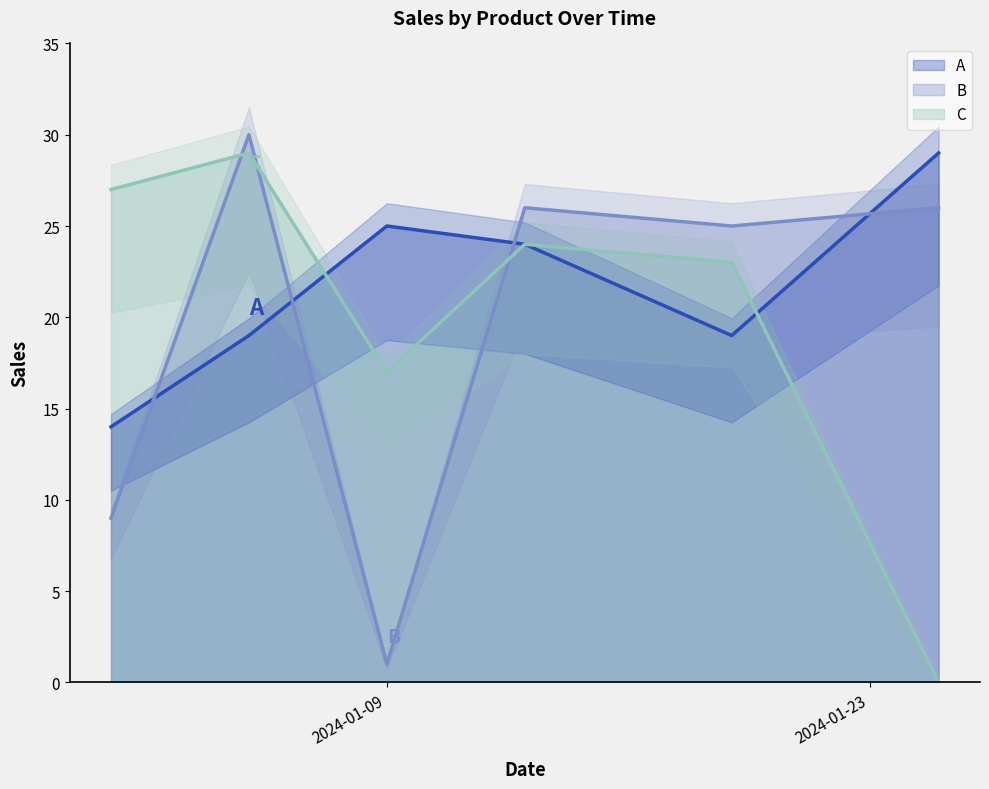

What are all the series names shown in the legend?

A, B, C